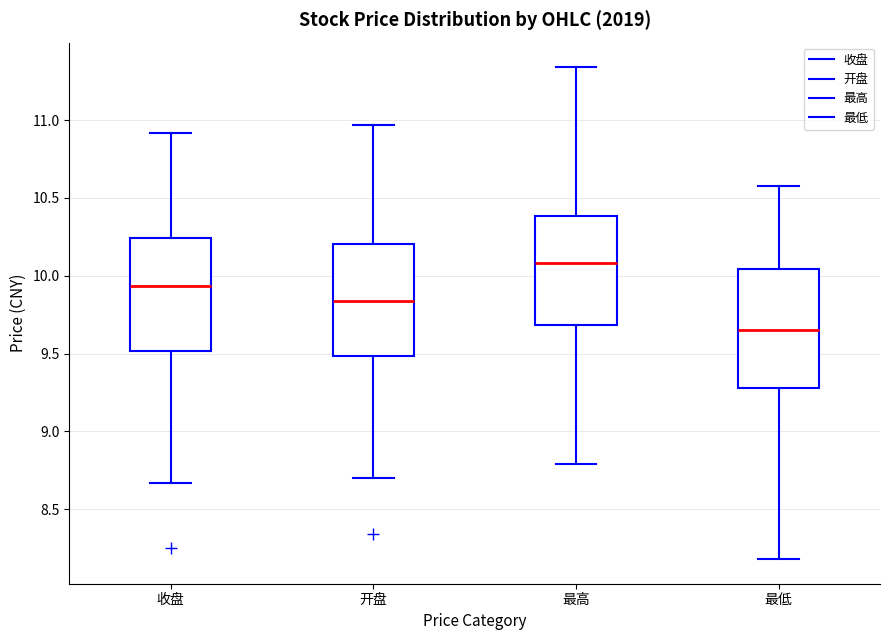

Reading left to right, read every box against the y-axis: the position of its median line, the range the box covers, and the ends of its whiskers. The values are not printed on the chart, so give them approximately, as read against the axis.

收盘: median 9.95, box 9.50 to 10.25, whiskers 8.65 to 10.90
开盘: median 9.85, box 9.50 to 10.20, whiskers 8.70 to 10.95
最高: median 10.10, box 9.70 to 10.40, whiskers 8.80 to 11.35
最低: median 9.65, box 9.30 to 10.05, whiskers 8.20 to 10.60